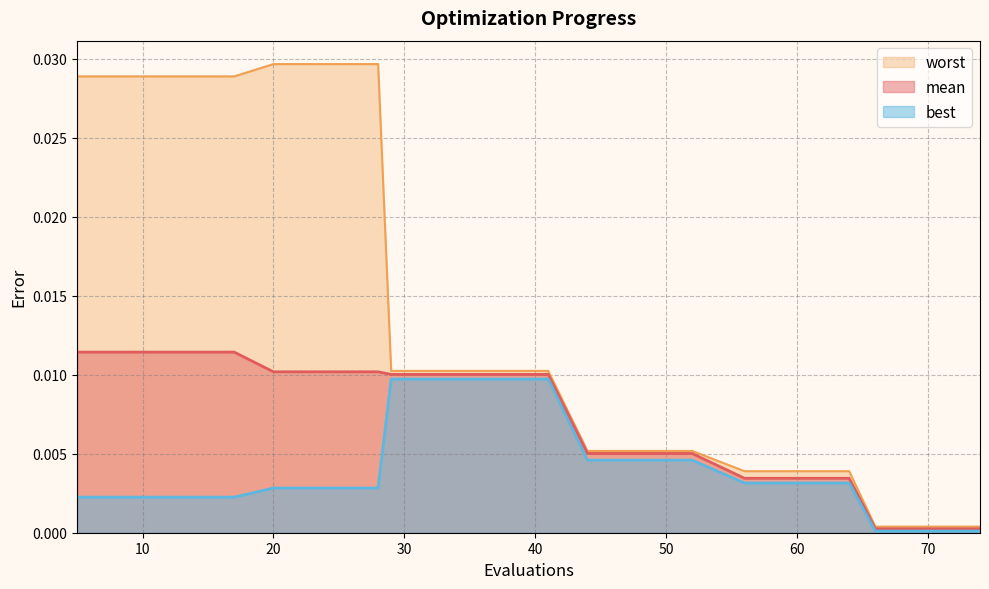

Which series has the largest total across all categories?

worst